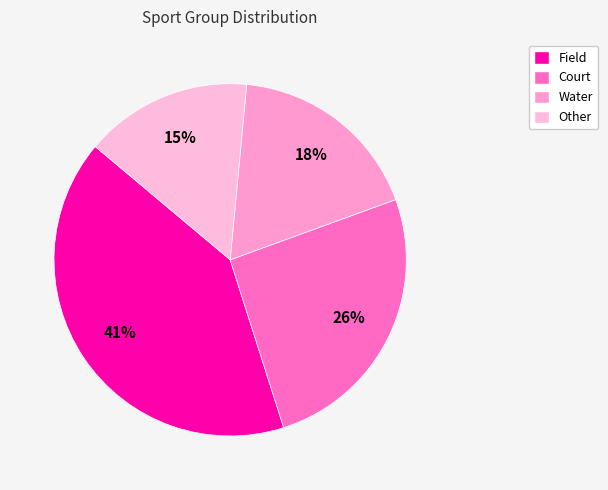

The Water slice represents 18% of the pie. True or false?

True